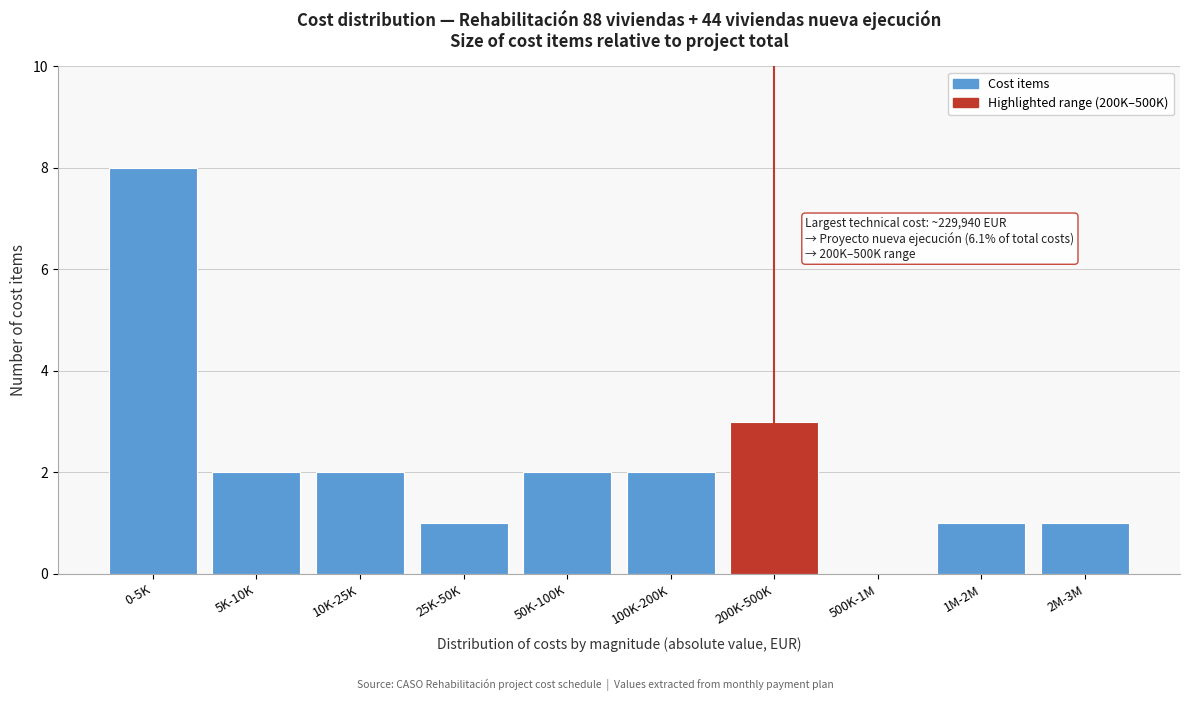

Reading left to right, what are all the values shown in this chart?

0-5K=8	5K-10K=2	10K-25K=2	25K-50K=1	50K-100K=2	100K-200K=2	200K-500K=3	500K-1M=0	1M-2M=1	2M-3M=1